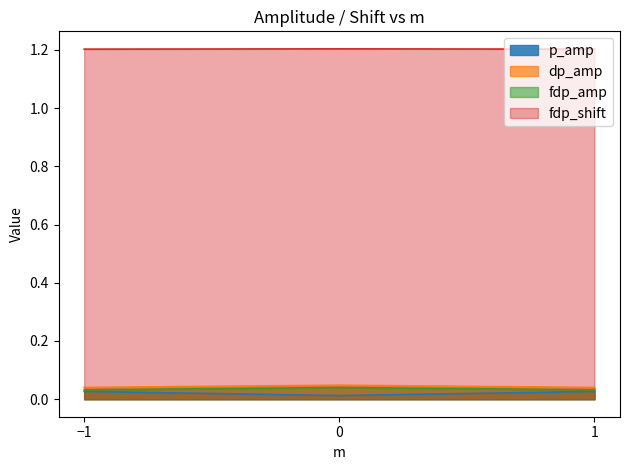

Does the chart have visible grid lines?

No